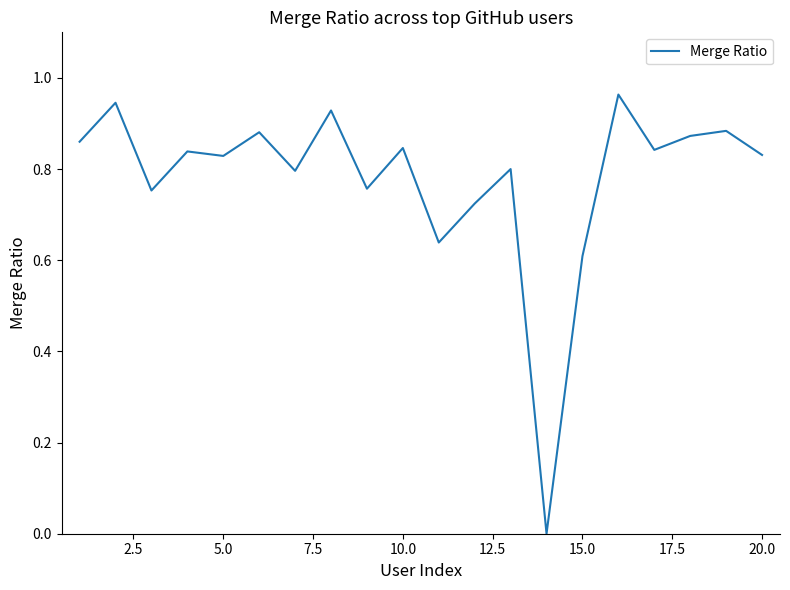

What is the greatest value displayed?

1.0